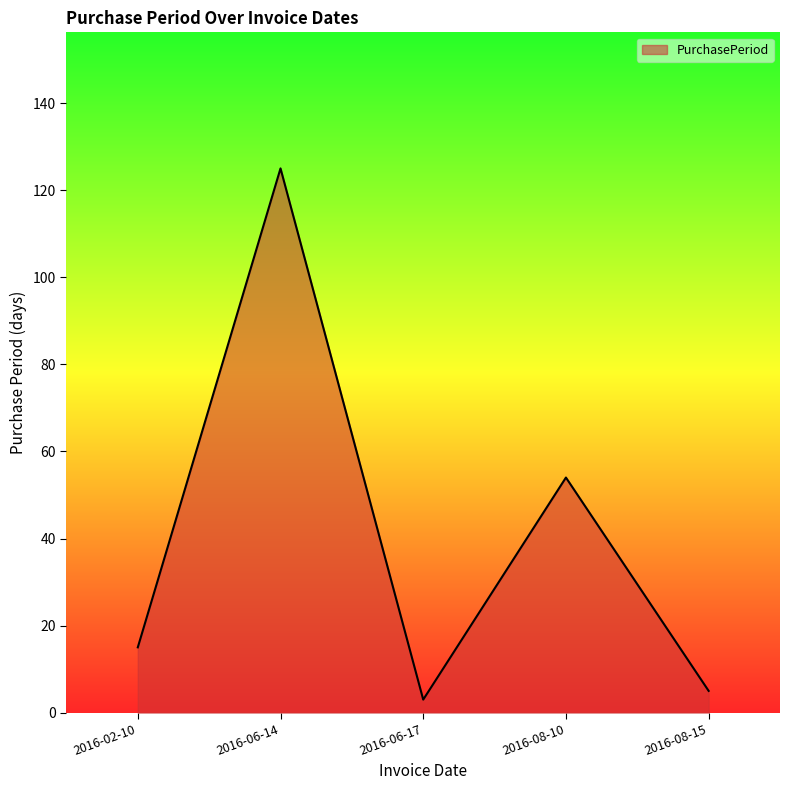

Between 2016-08-10 and 2016-08-15, which is larger?

2016-08-10